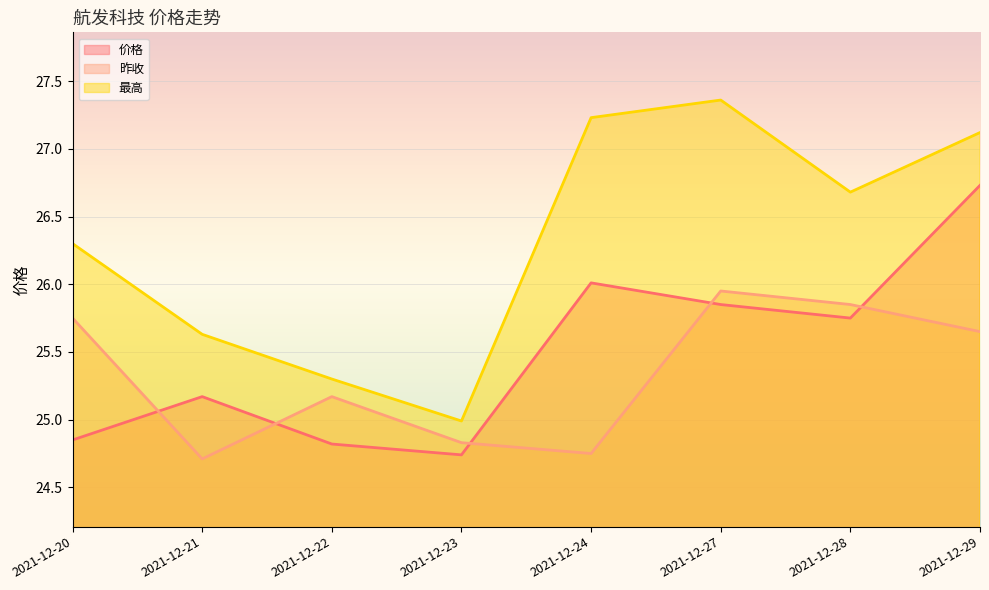

The 最高 series shows 26.7 at 2021-12-28. True or false?

True